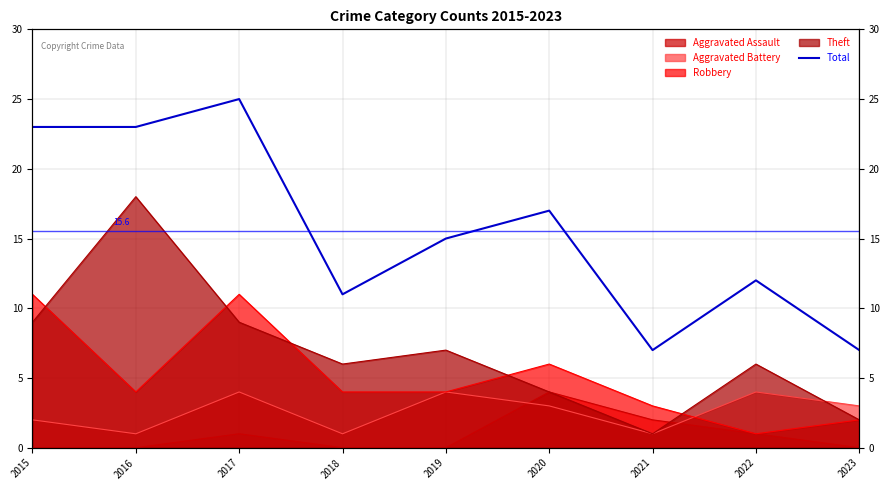

What is the sum of all values?

140